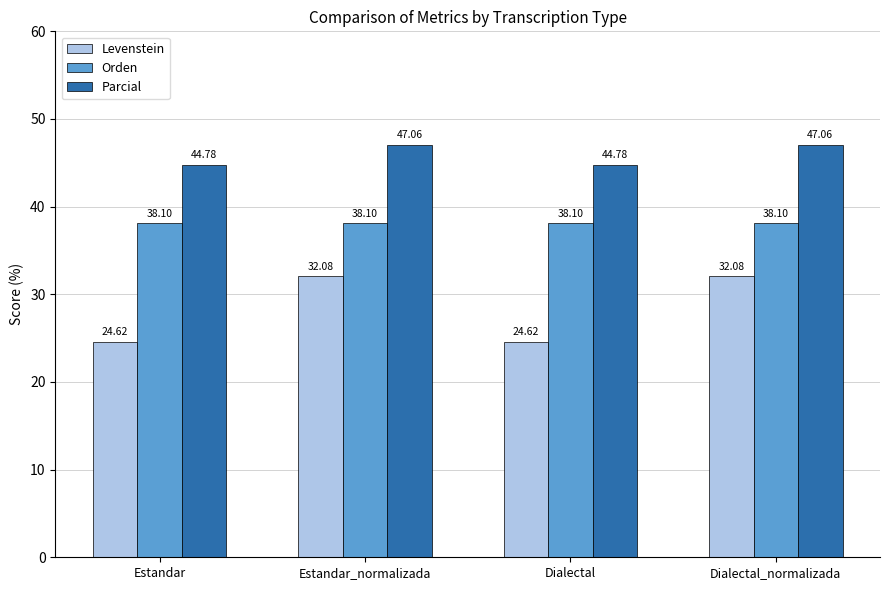

True or false: Parcial has a value of 44.8 at Estandar.

True